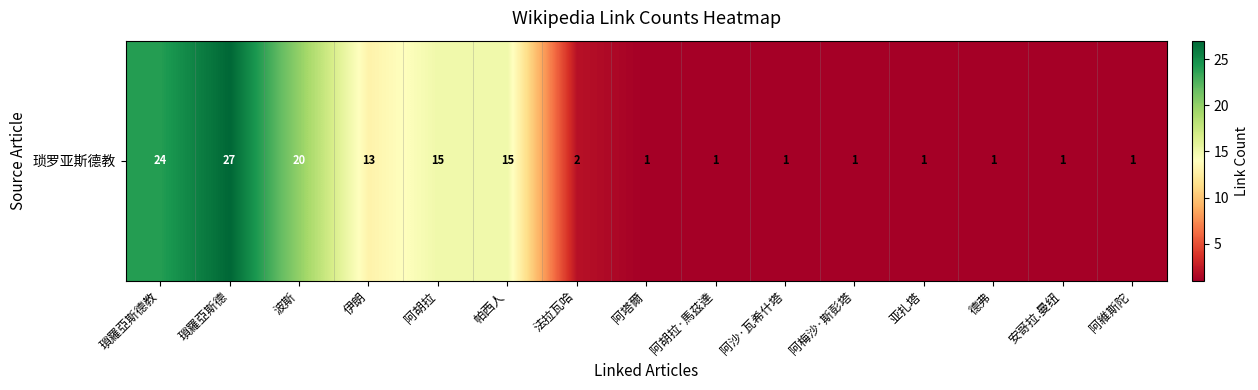

Which has a higher value, 瑣羅亞斯德教 or 法拉瓦哈?

瑣羅亞斯德教